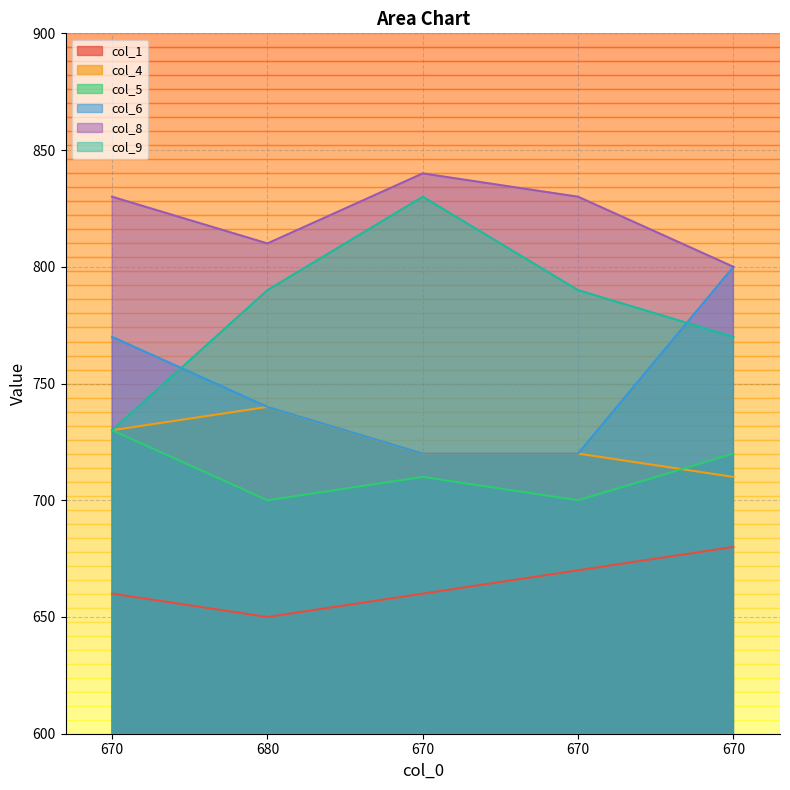

What value does the col_5 series have at 670?

710